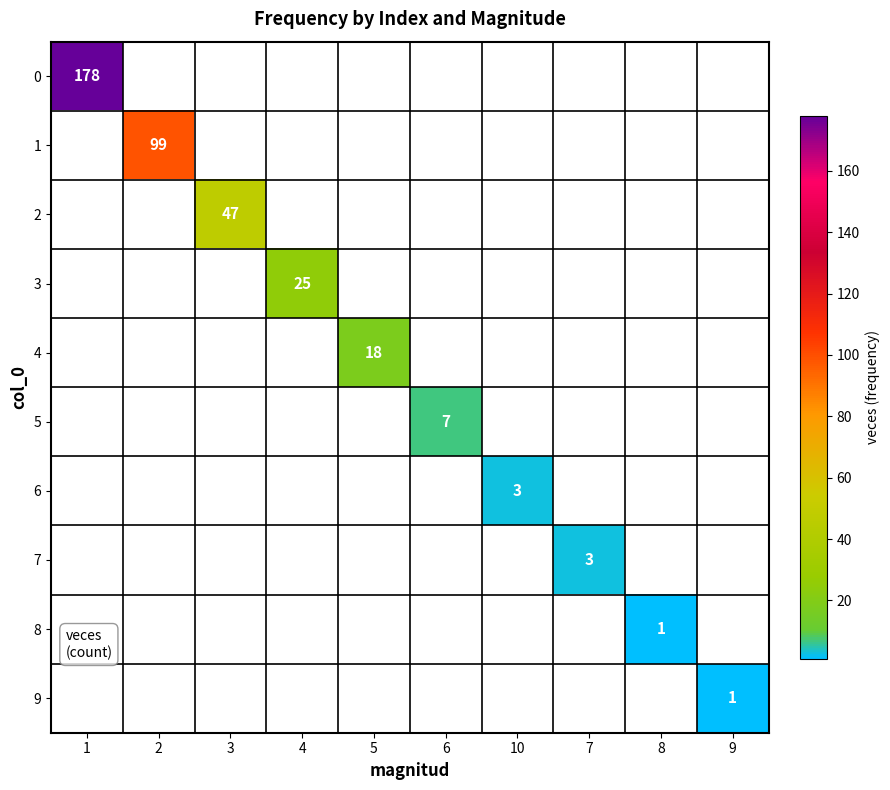

True or false: 5 has a value of 2 at 6.

False